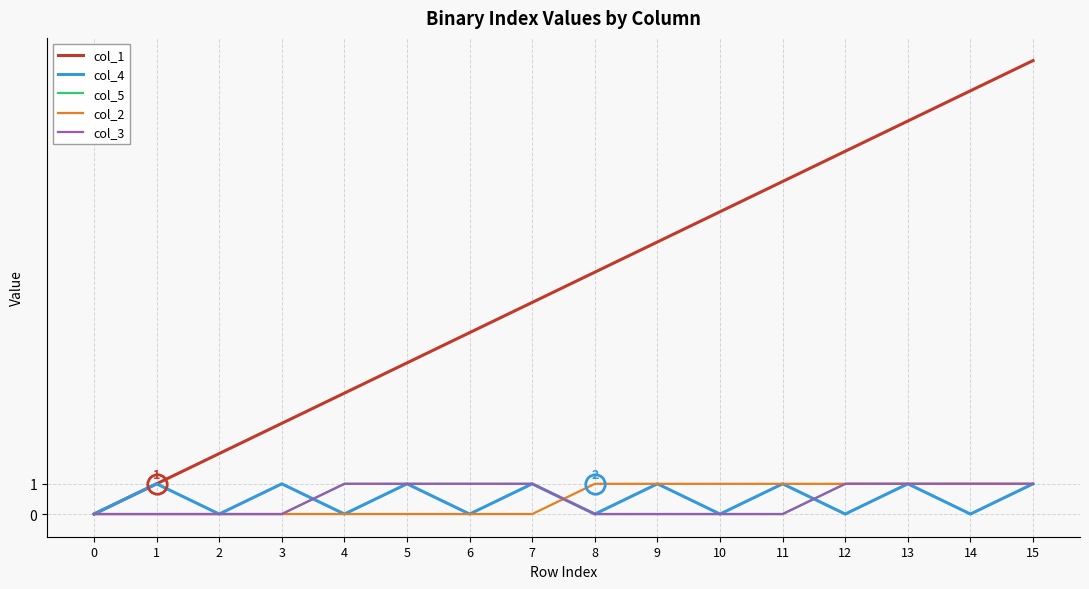

Which has a higher value, 2 or 14?

14